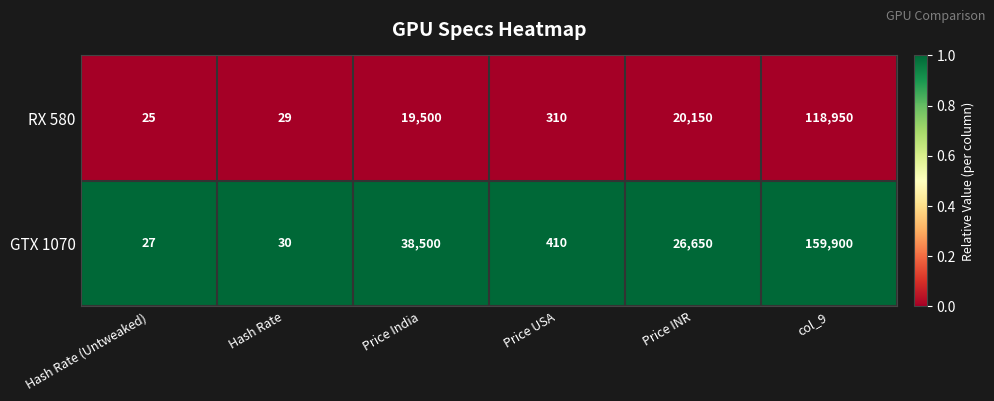

Which series has the largest range (max minus min)?

GTX 1070